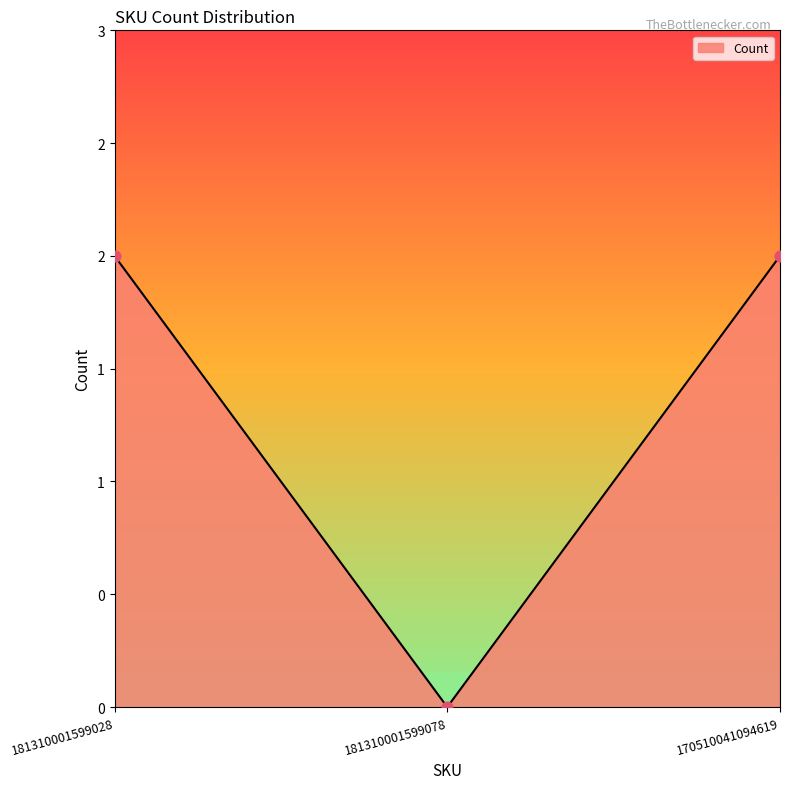

What is the change in value from 181310001599078 to 170510041094619?

+2